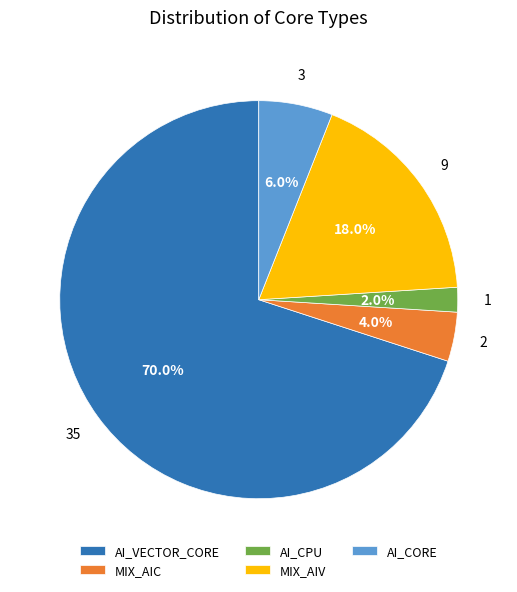

What is the ratio of the value at MIX_AIV to the value at AI_CPU?

9.0